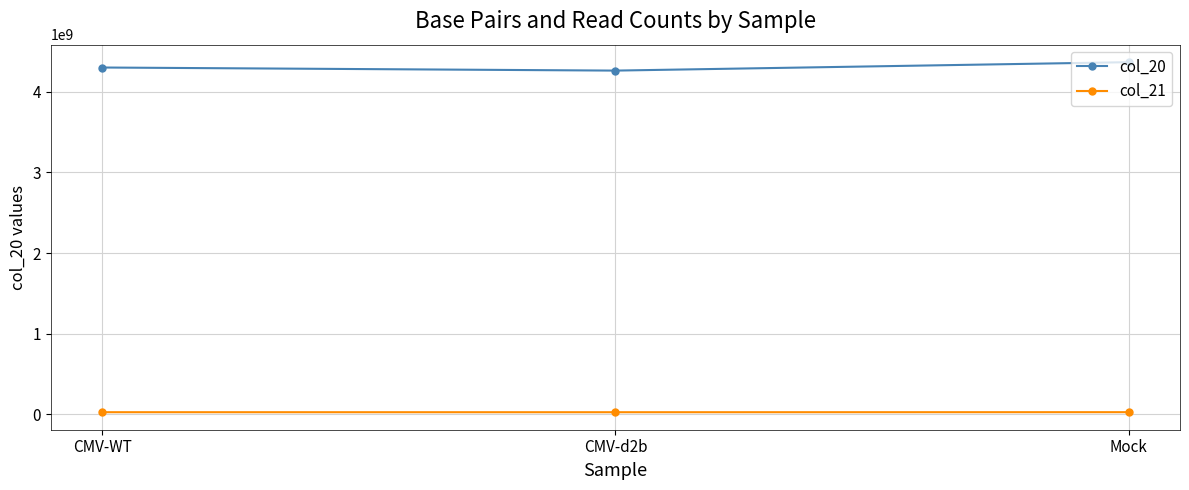

Is it true that col_20 equals 6291692558 at CMV-WT?

False